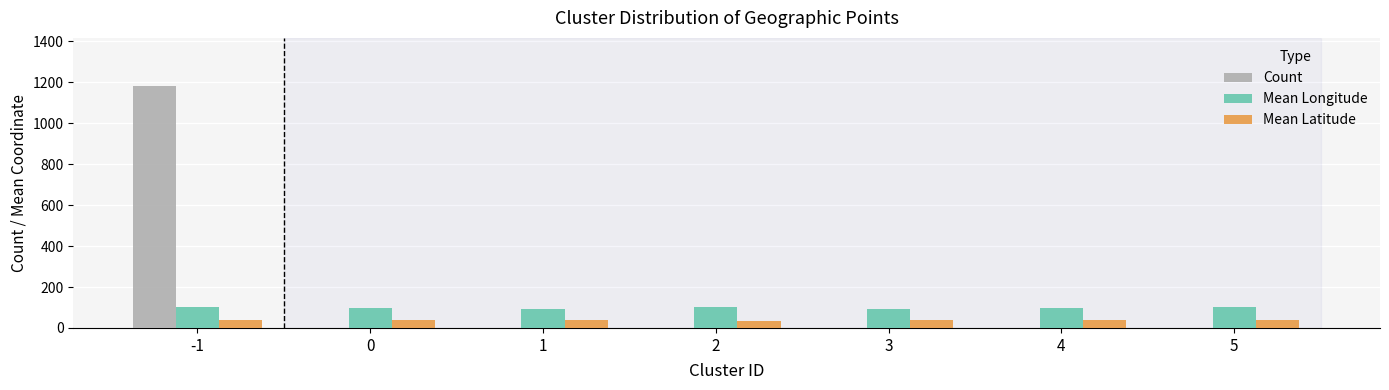

Which series has the largest total across all categories?

Count